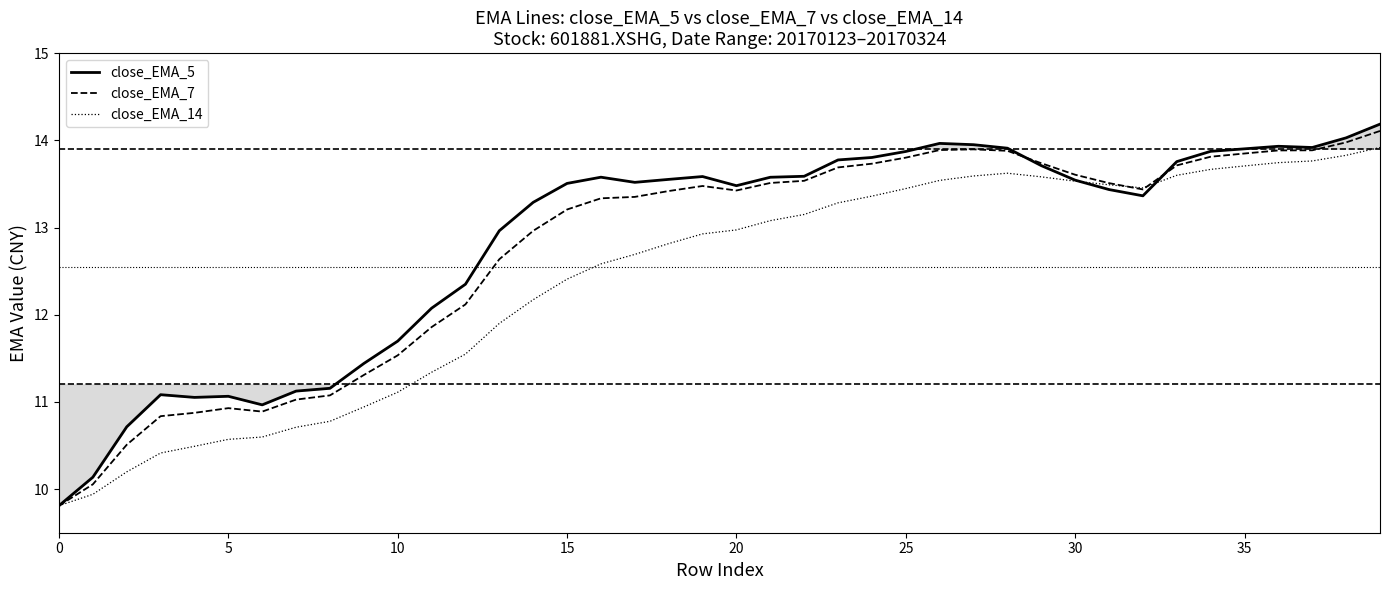

What value does the close_EMA_5 series have at 17?

13.5